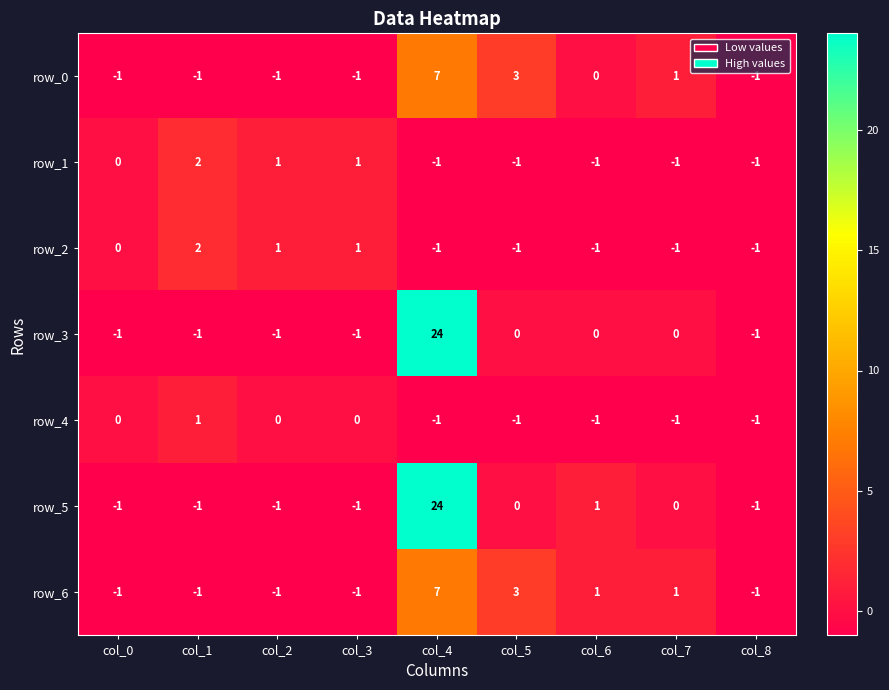

True or false: row_1 has a value of 2 at col_2.

False